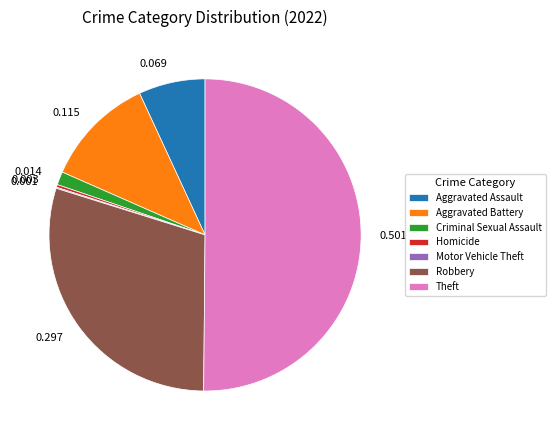

The Aggravated Assault slice represents 16% of the pie. True or false?

False